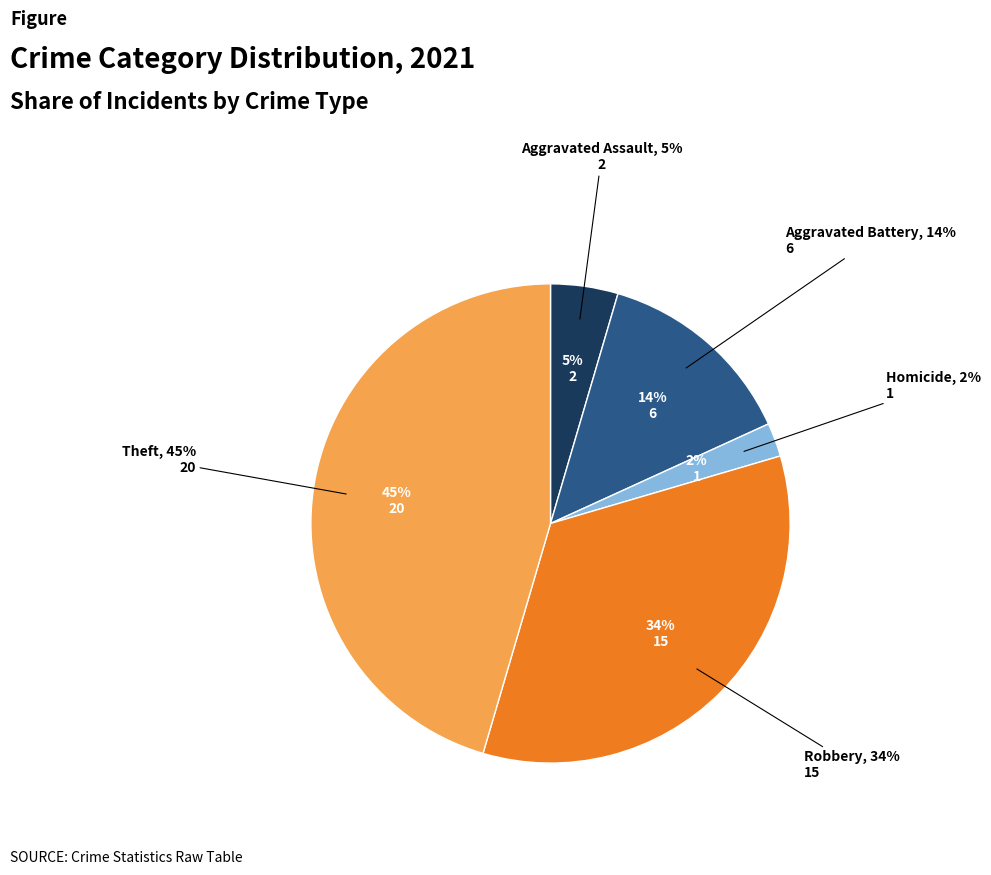

How much of the chart is everything except Arson?

100.0%